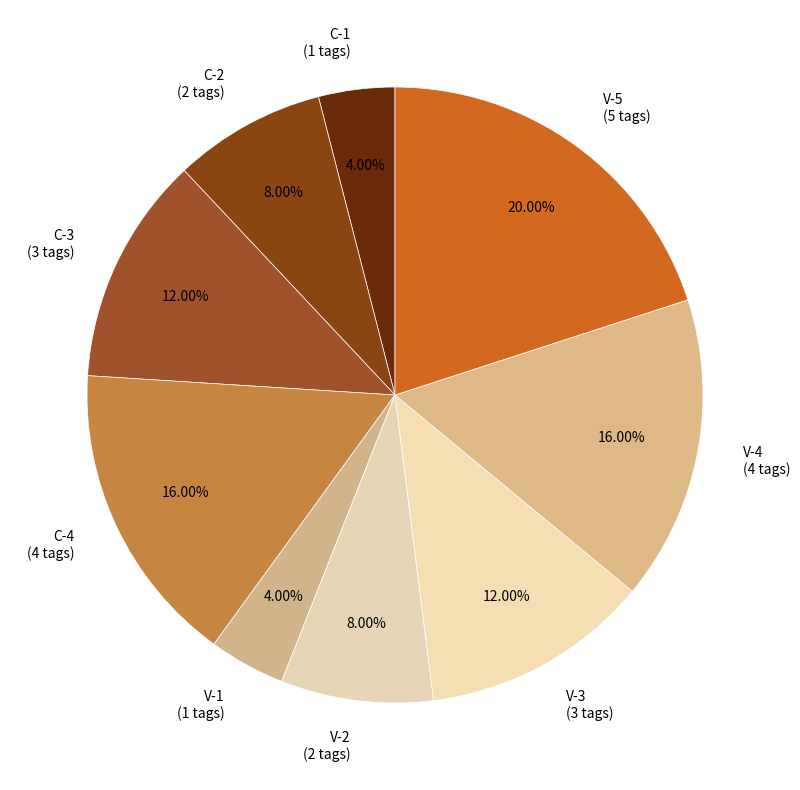

What percentage is the C-4 slice, to the nearest percent?

16%